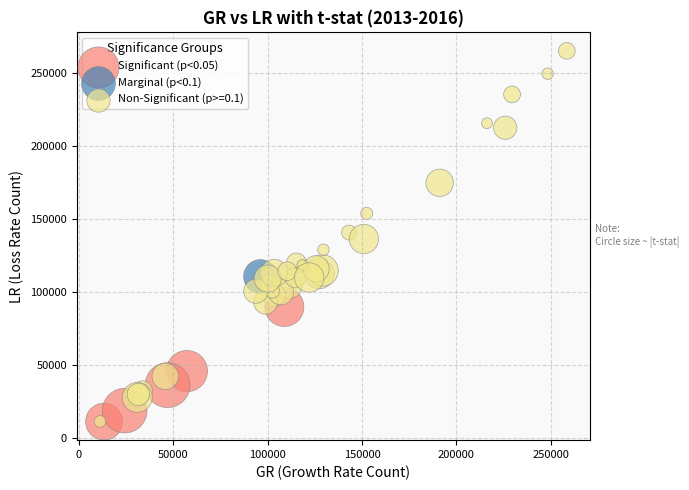

What are all the series names shown in the legend?

Significant (p<0.05), Marginal (p<0.1), Non-Significant (p>=0.1)